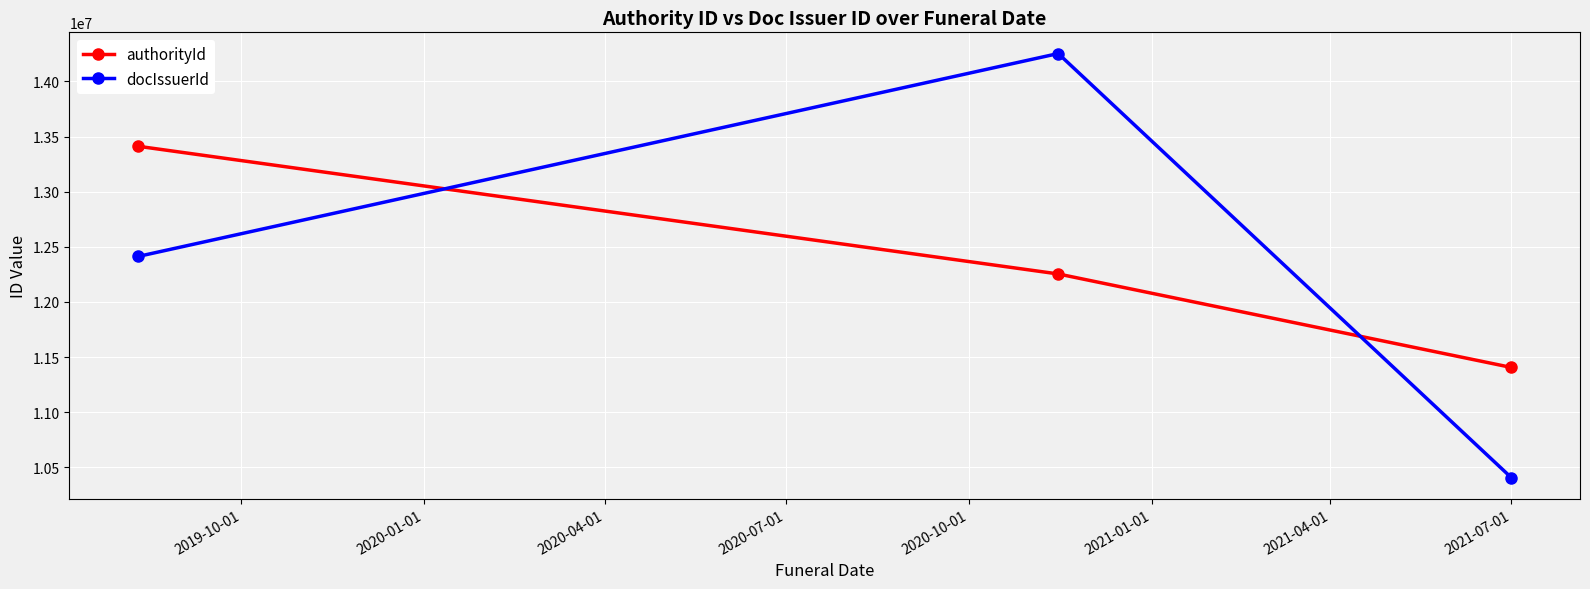

List the series in order of their peak value, lowest first.

authorityId, docIssuerId